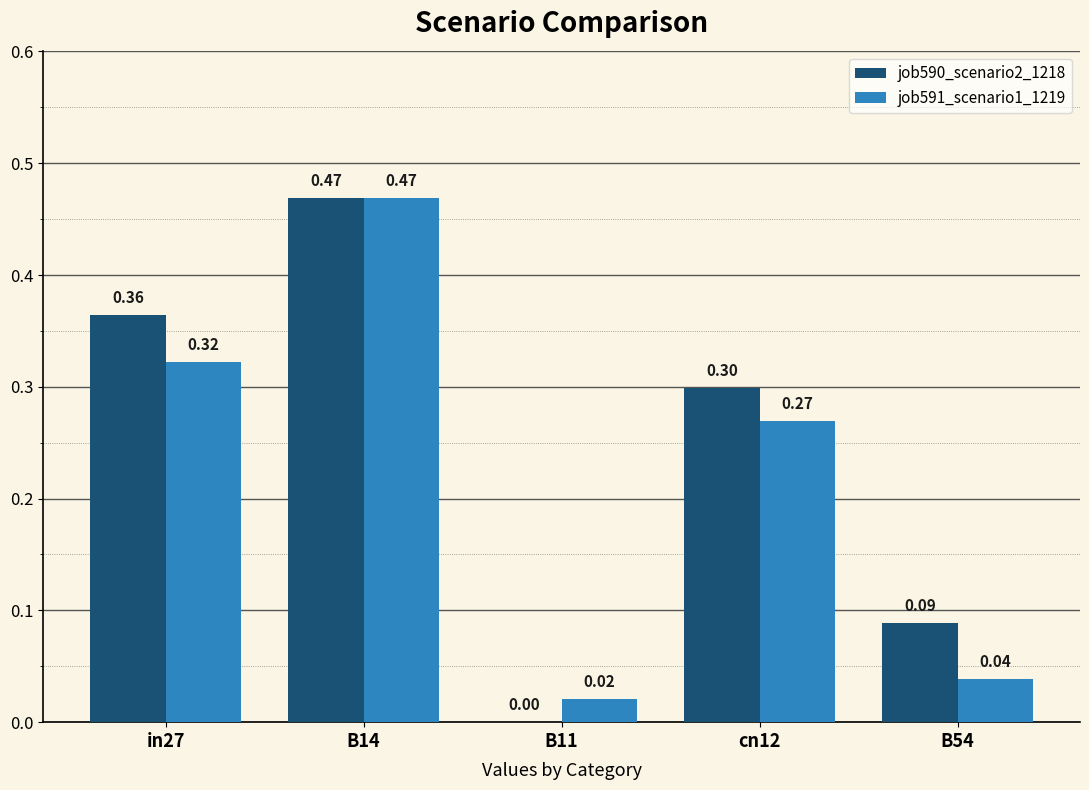

Which series has the largest range (max minus min)?

job590_scenario2_1218